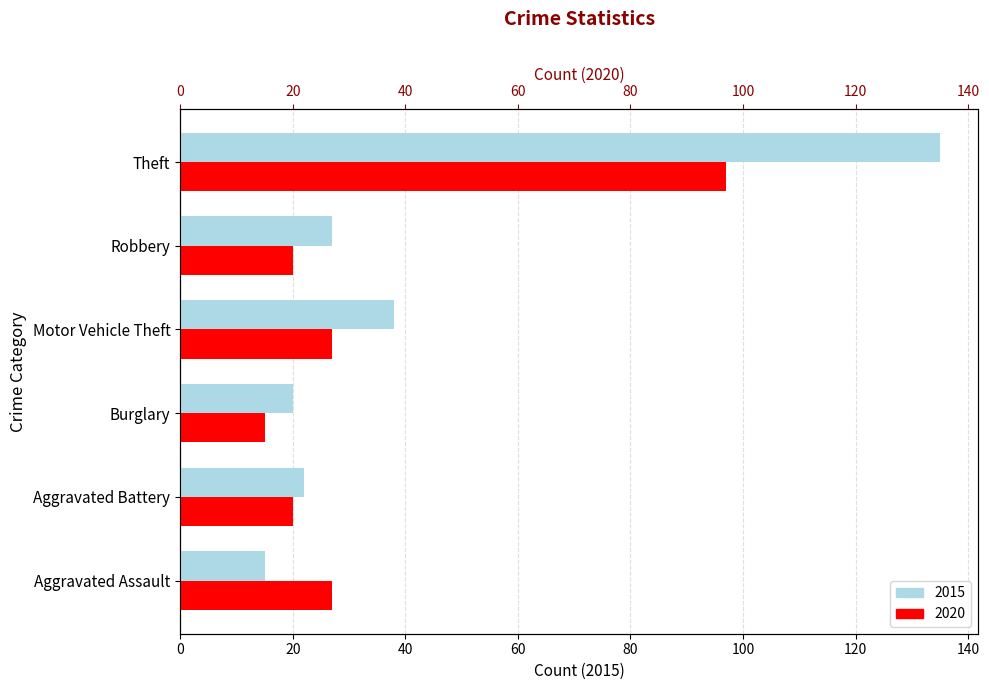

Rank the series by their maximum value, from lowest to highest.

2020, 2015